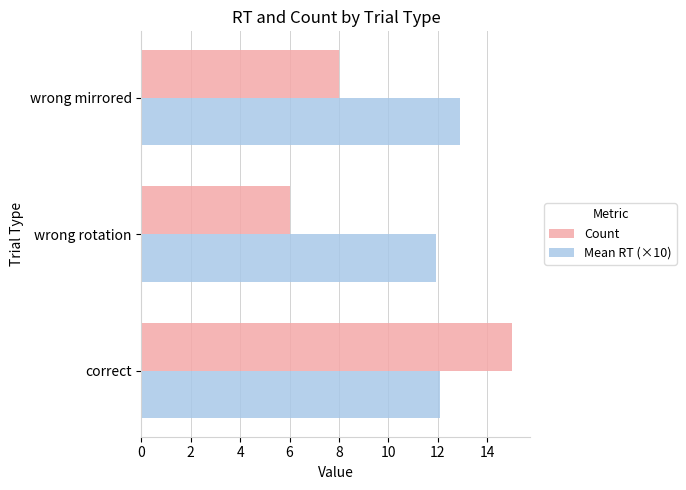

Count the number of categories in the chart.

3